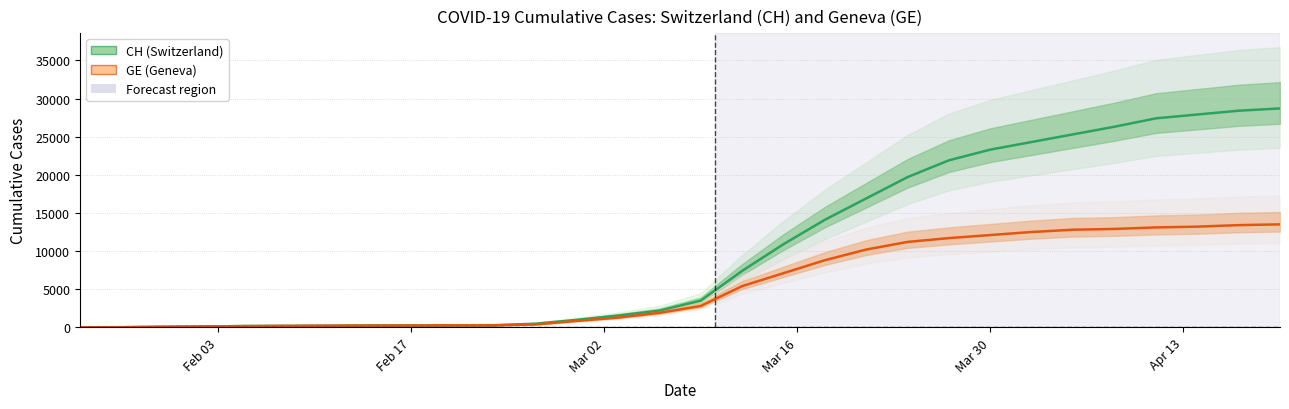

What is the sum of all CH (total Switzerland) values?

313022